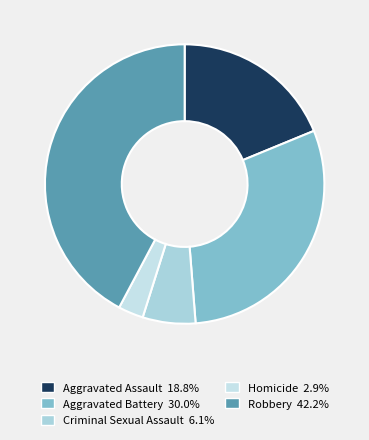

How many slices are in this pie chart?

5